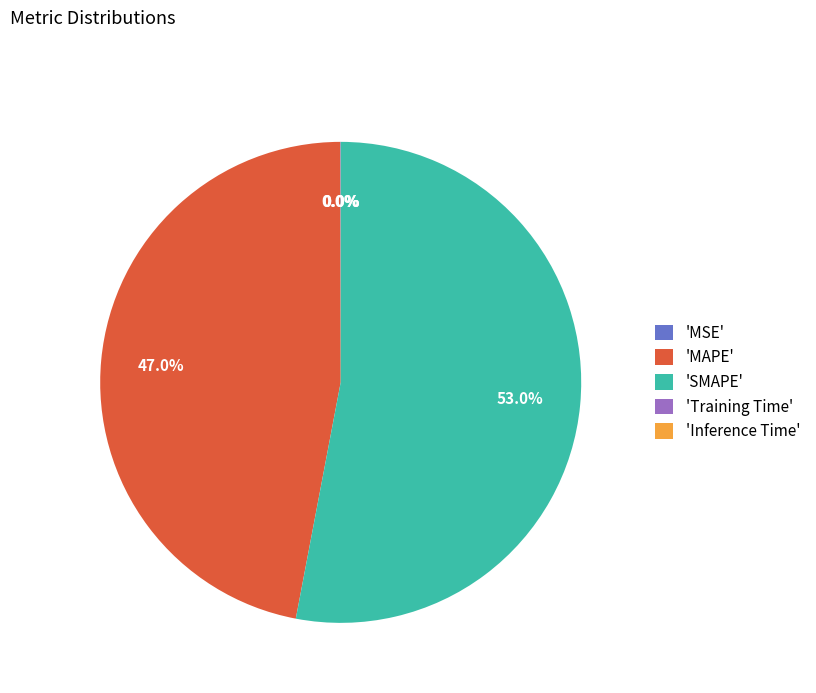

What percentage is NOT represented by 'MAPE'?

53.0%